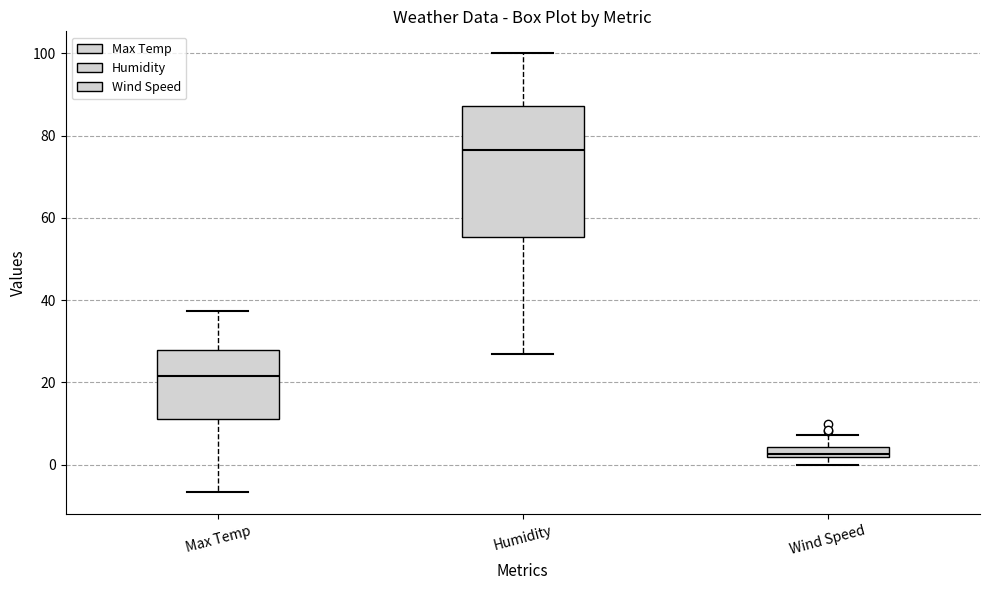

Where is the upper edge of the box for Max Temp on the y-axis? The values are not printed on the chart, so give them approximately, as read against the axis.

28